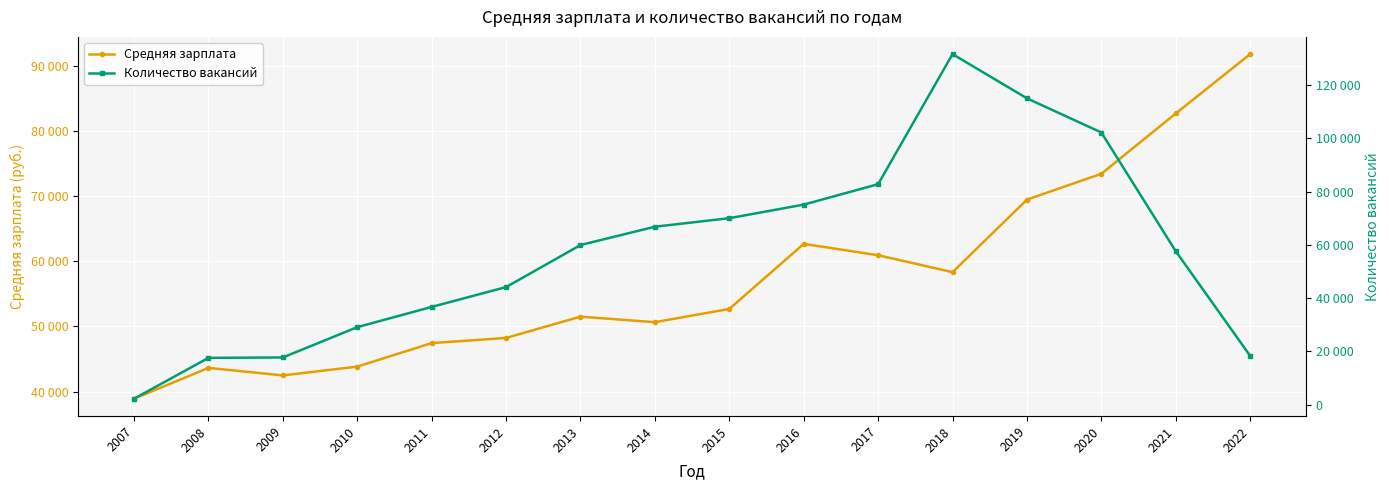

The value of Количество вакансий at 2013 is 59954. True or false?

True